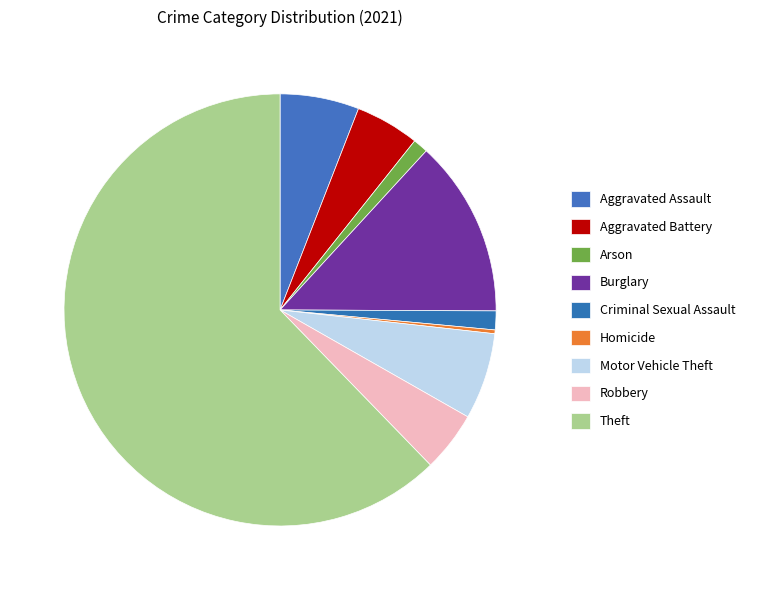

Count the number of slices in the pie.

9